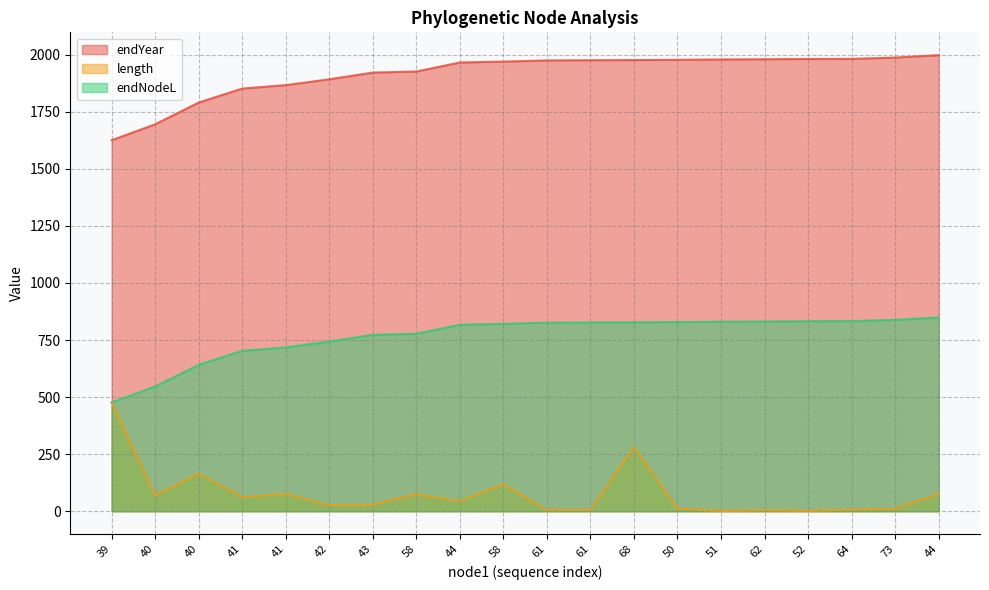

The length series shows 61.2 at 41. True or false?

True